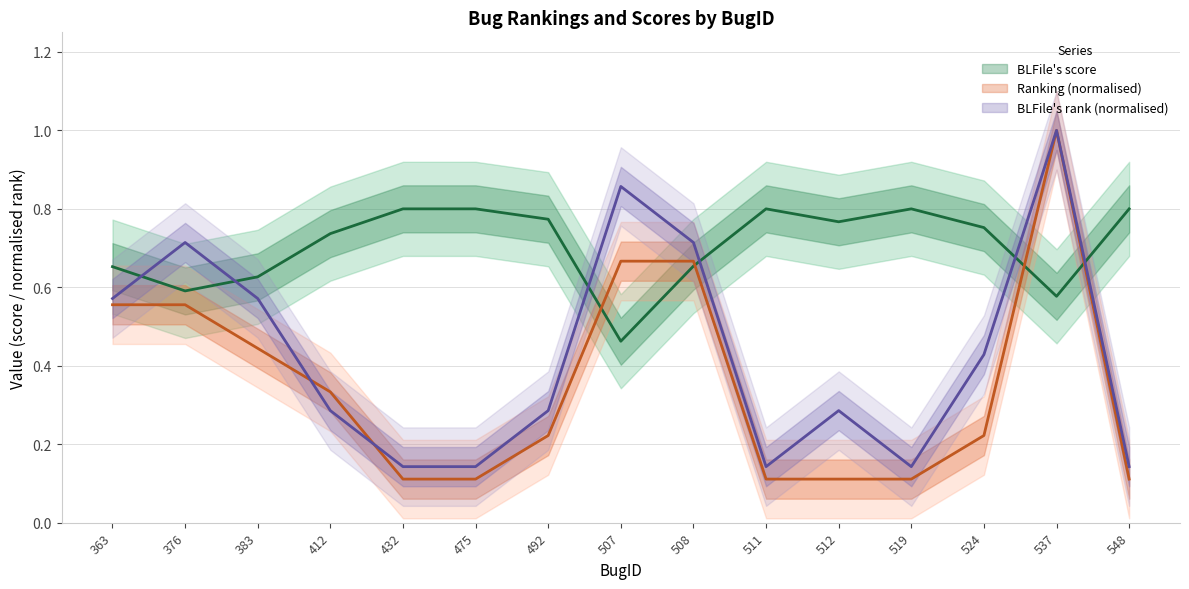

What value does the Ranking series have at 524?

0.2